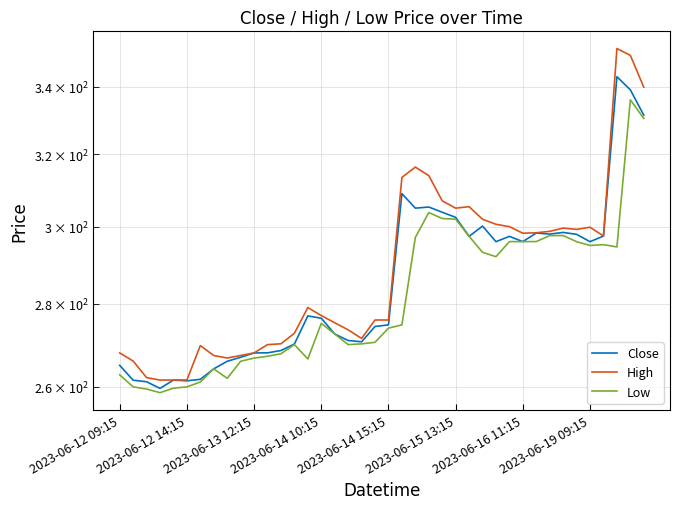

What is the minimum value for High?

261.6